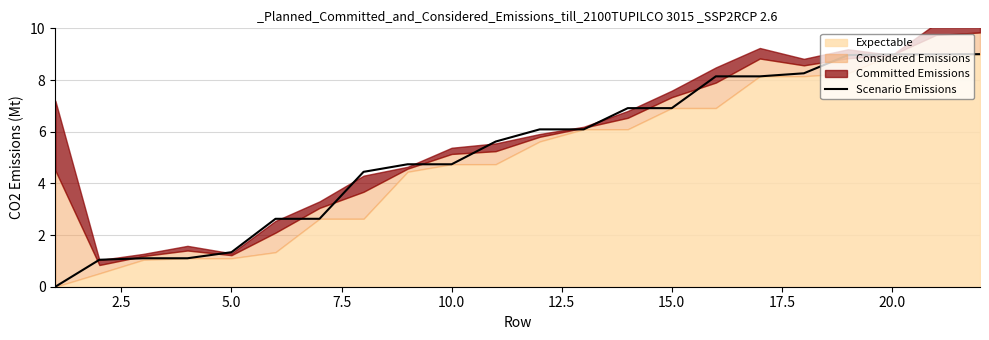

What is the difference between the maximum and minimum values?

9.0